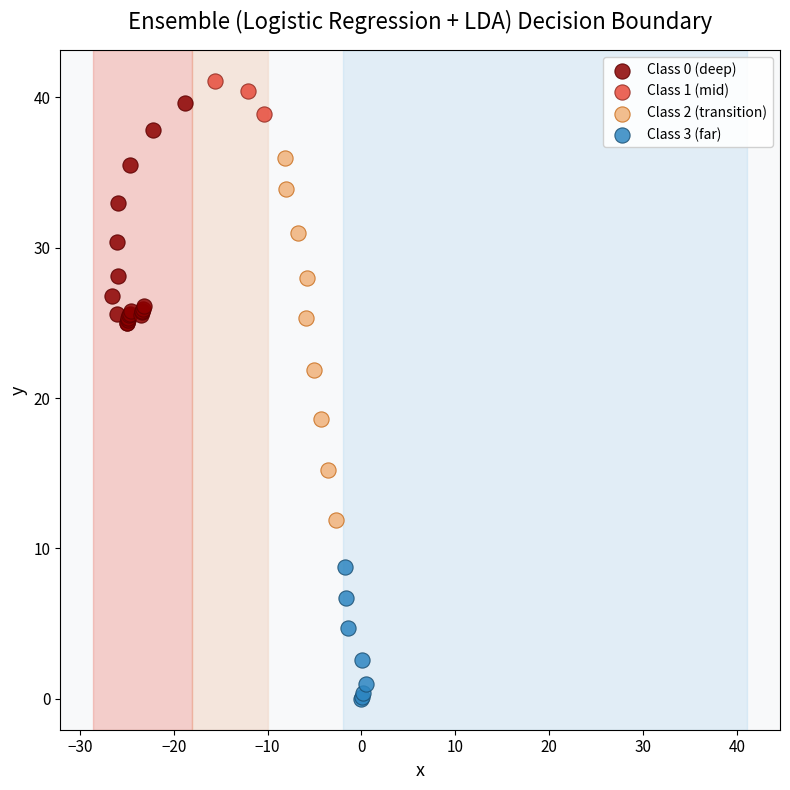

What are all the series names shown in the legend?

Class 0 (deep), Class 1 (mid), Class 2 (transition), Class 3 (far)